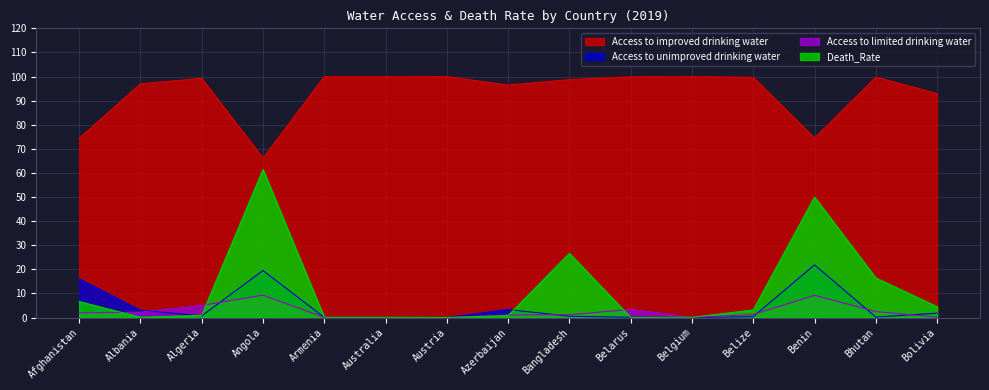

What is the sum of the Access to limited drinking water values at Belgium and Afghanistan?

1.9